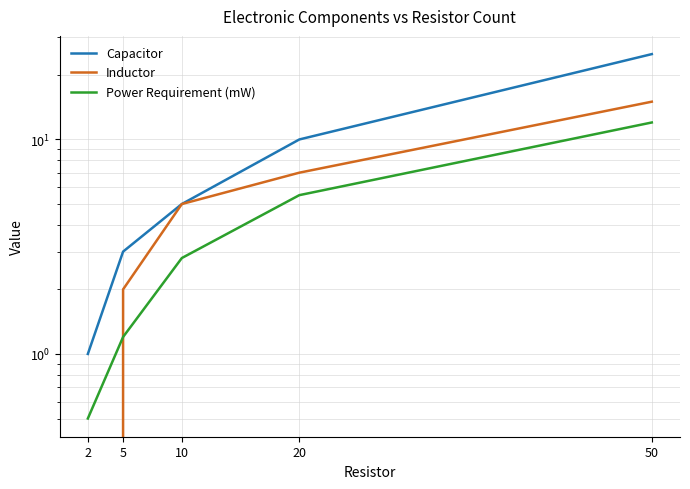

List the series in order of their overall mean, lowest first.

Power Requirement (mW), Inductor, Capacitor